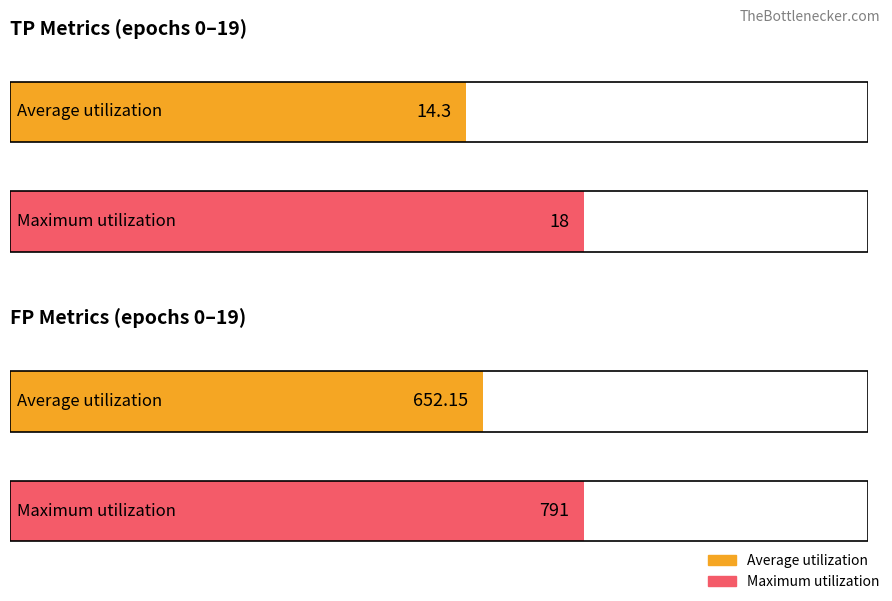

What is the greatest value displayed?

791